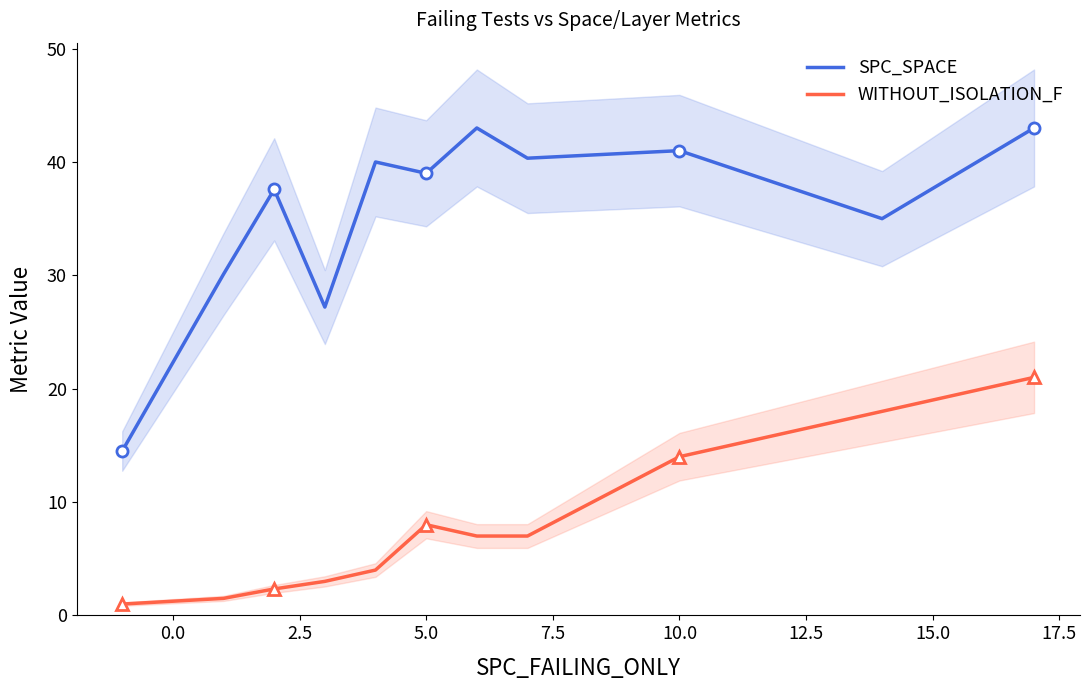

At how many categories does at least one series exceed 25?

10